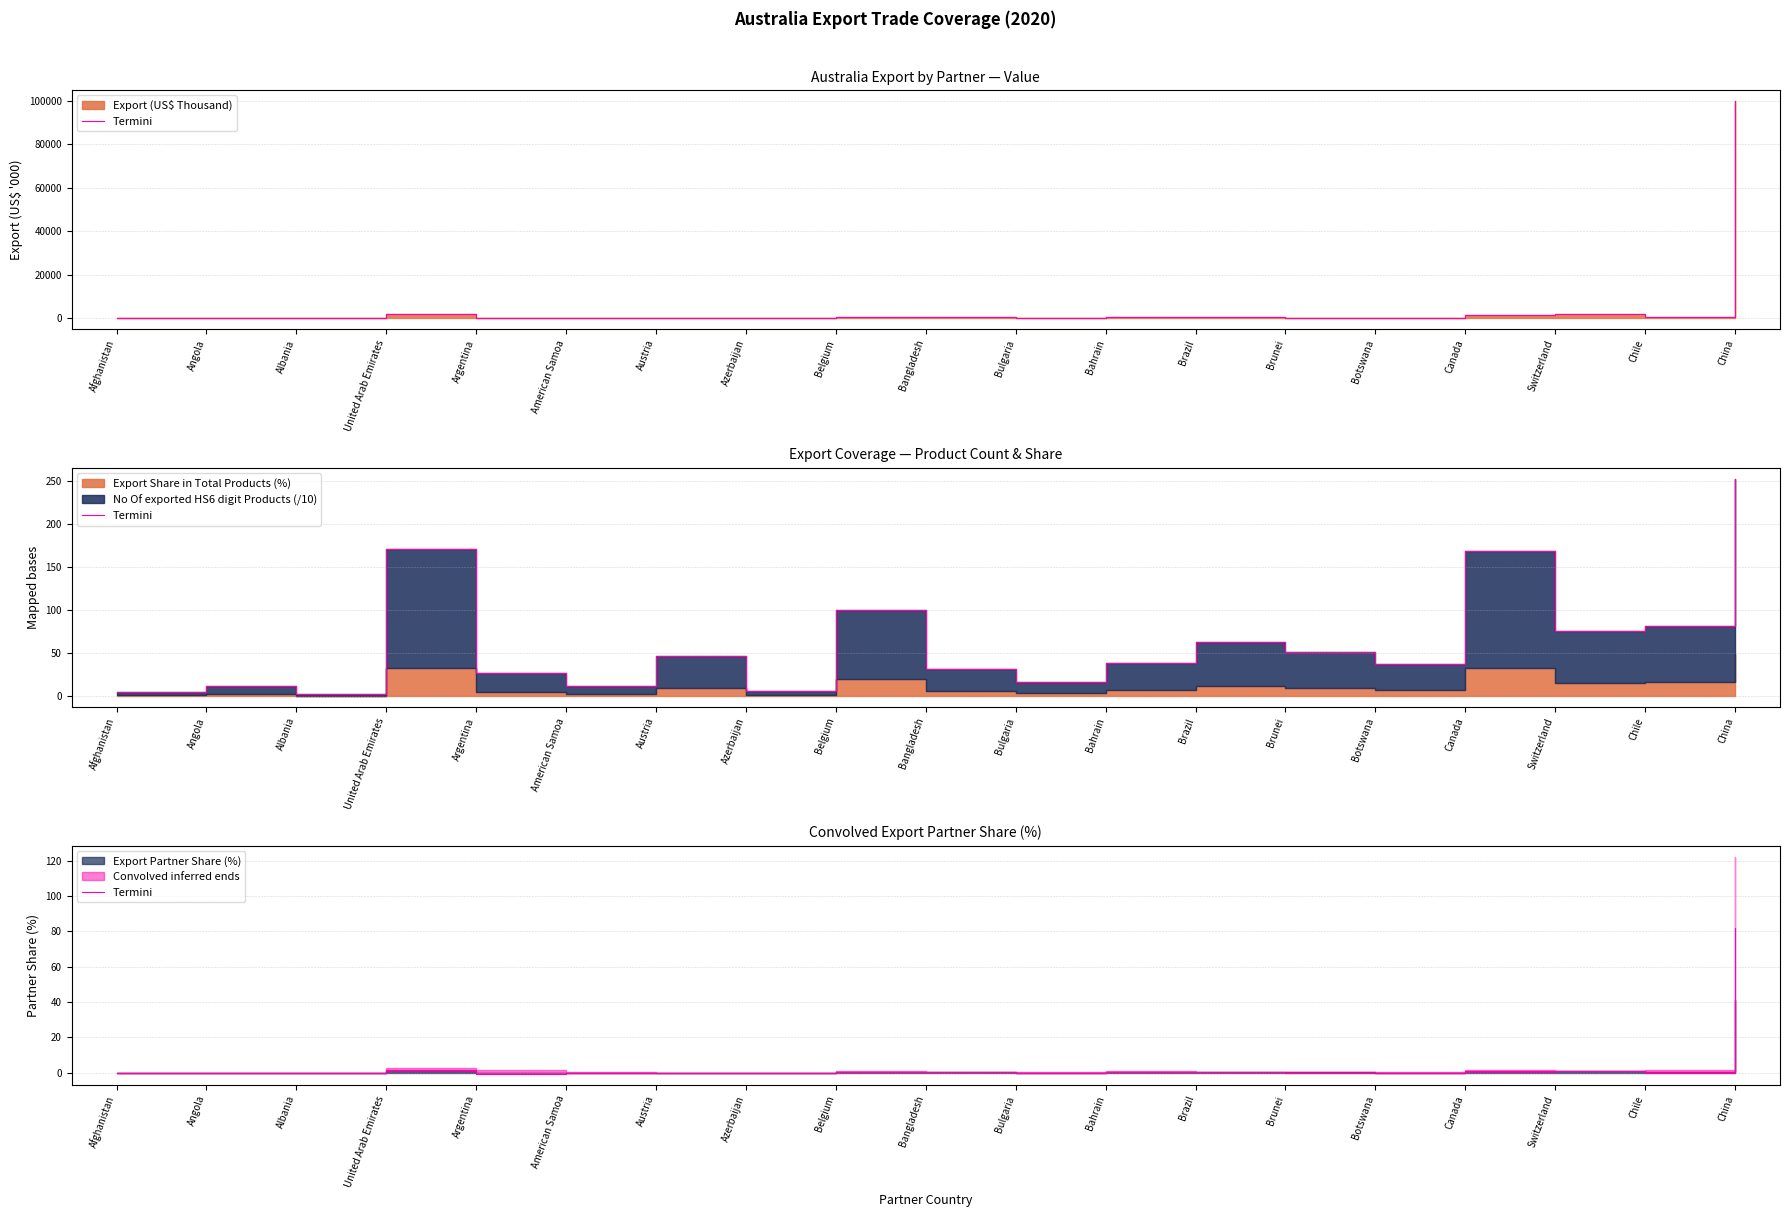

What is the greatest value displayed?

81.6